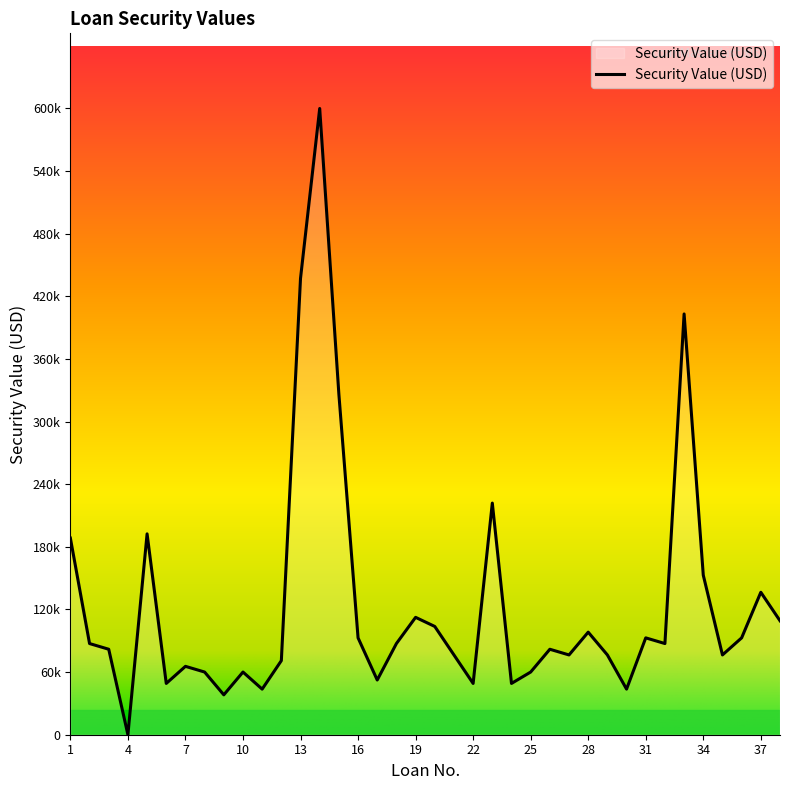

Is this an area chart (filled region under the line)?

Yes